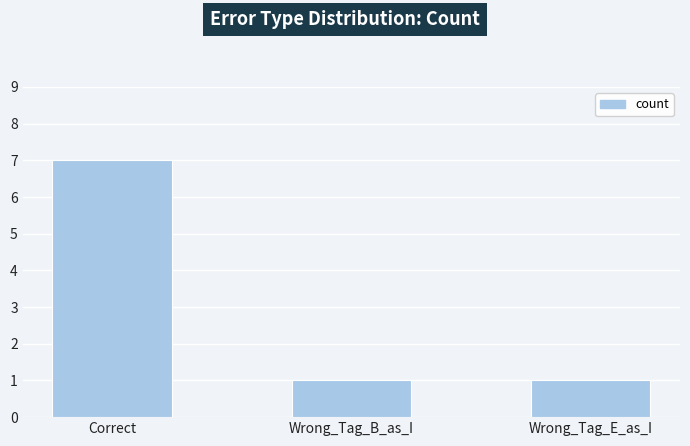

What is the maximum value shown in the chart?

7